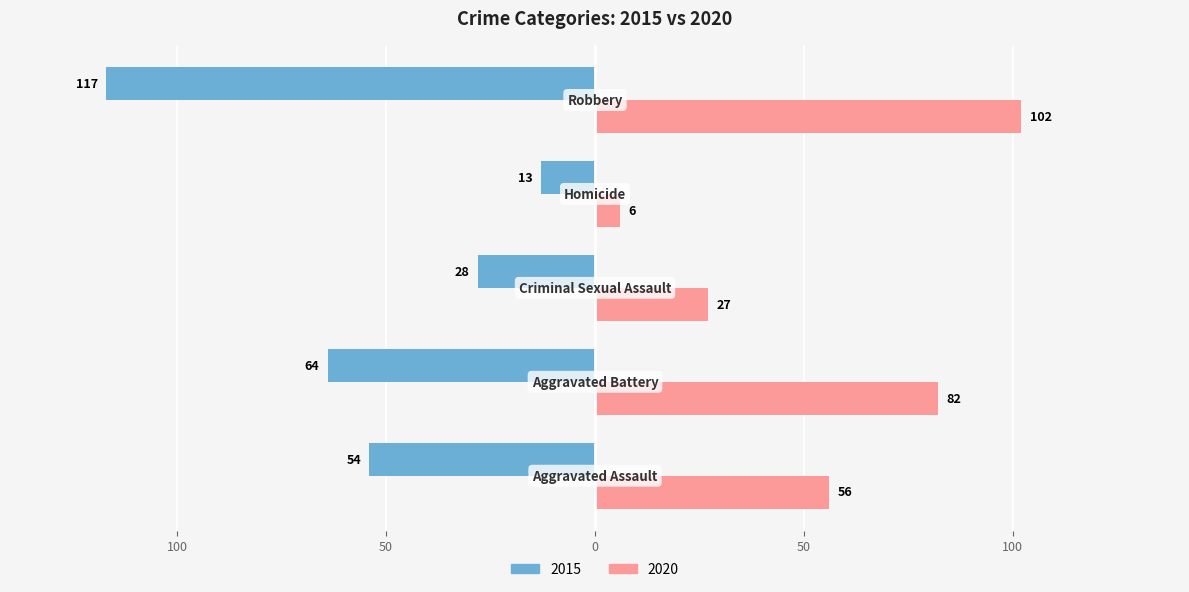

What are all the series names shown in the legend?

2015, 2020